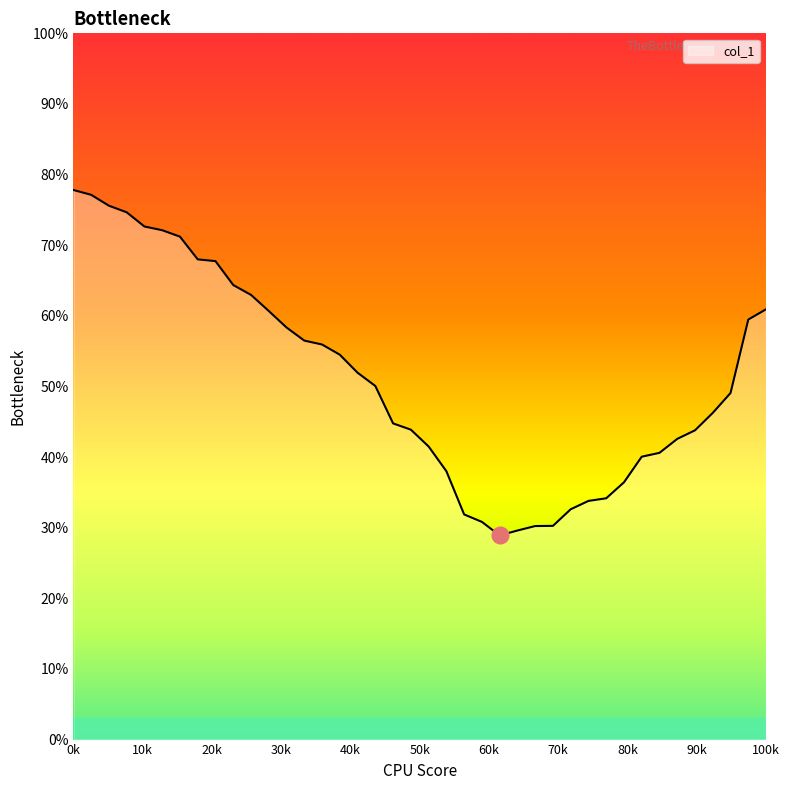

What is the greatest value displayed?

77.8